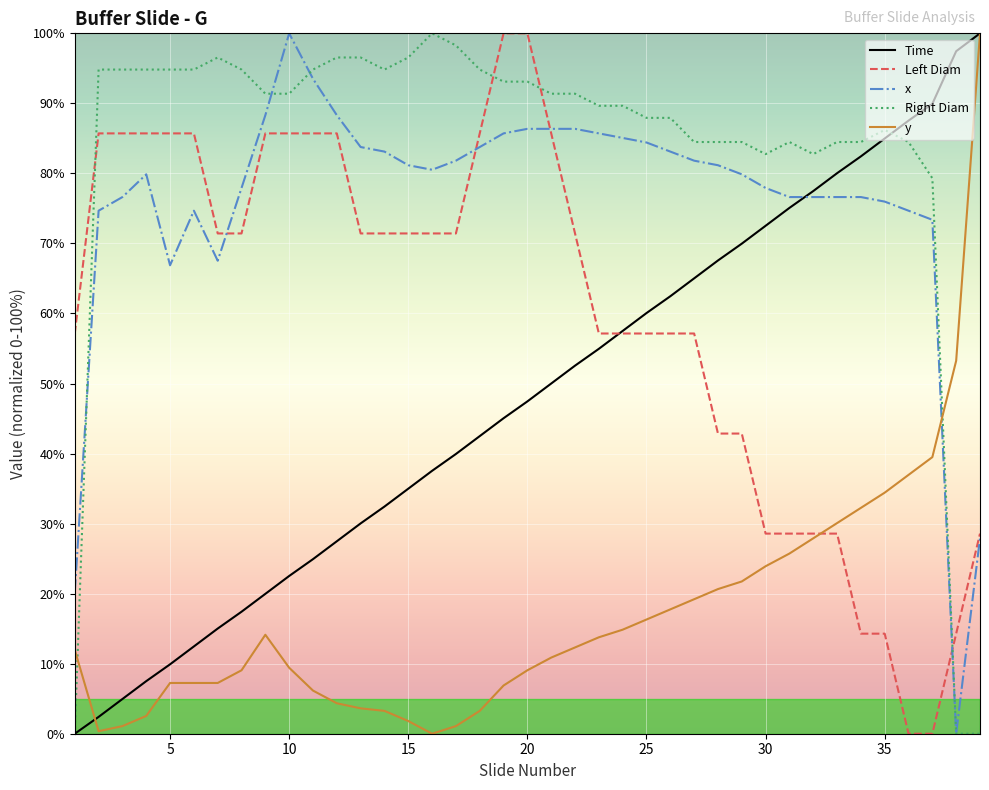

What are all the series names shown in the legend?

Time, Left Diam, x, Right Diam, y